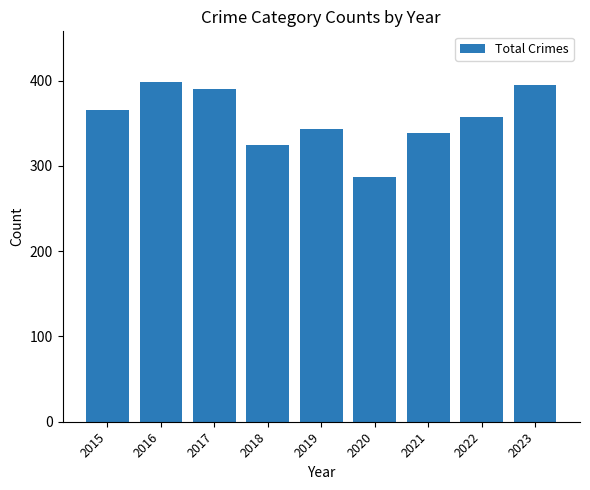

What is the change in value from 2015 to 2016?

+33